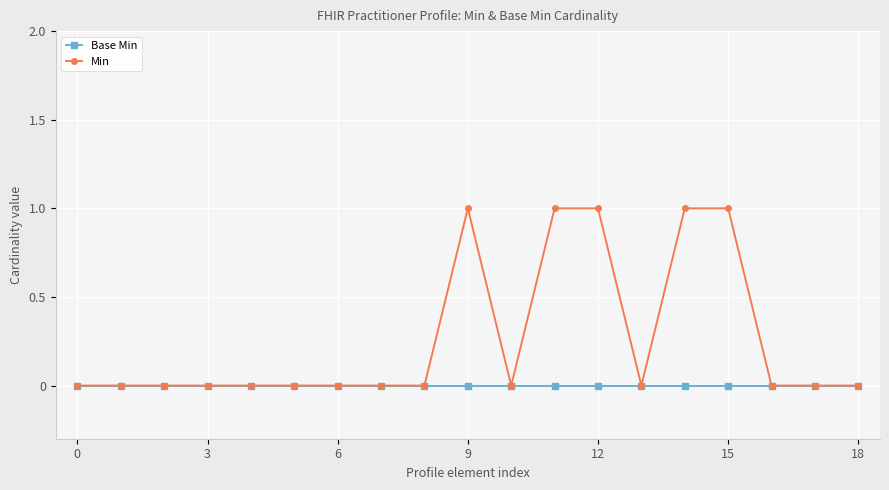

How many distinct data groups are displayed?

2